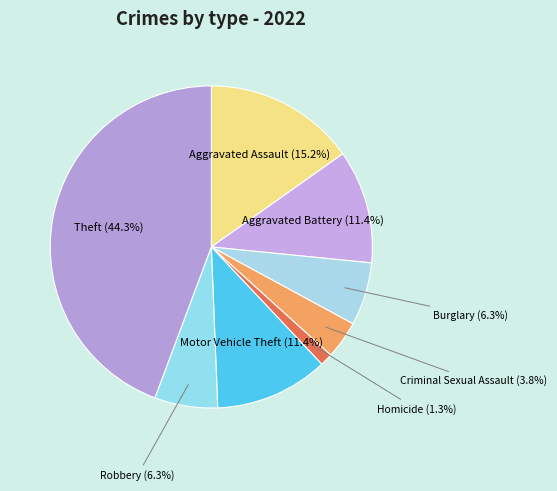

Approximately how many times larger is the value at Aggravated Battery compared to Robbery?

1.8